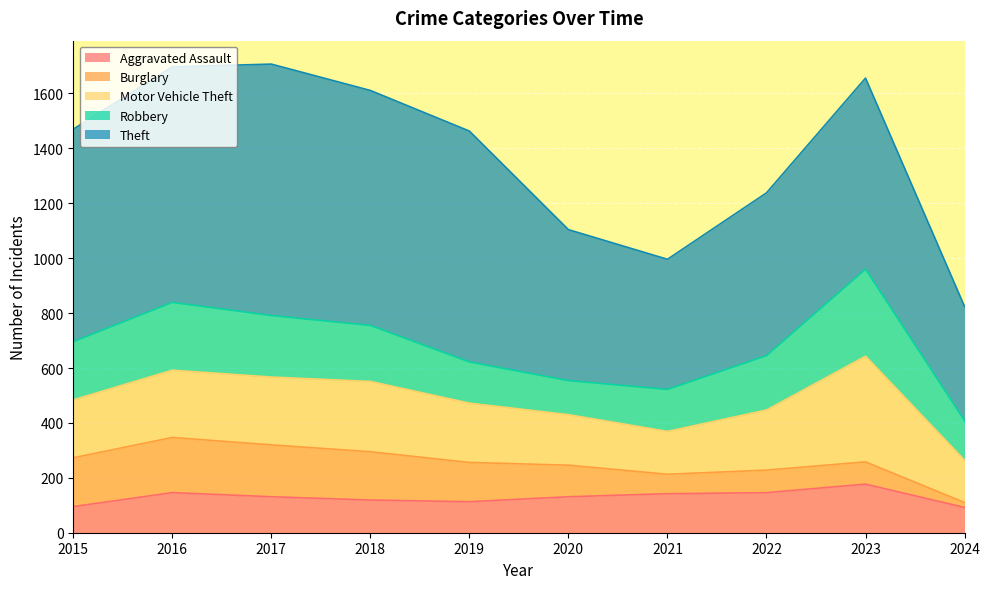

How many interior local peaks does the Robbery series have?

2